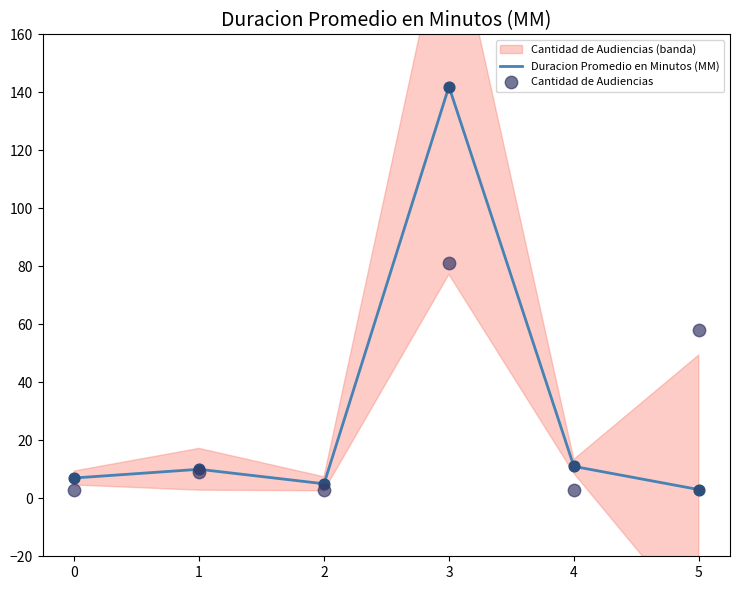

At how many categories does at least one series exceed 4?

6